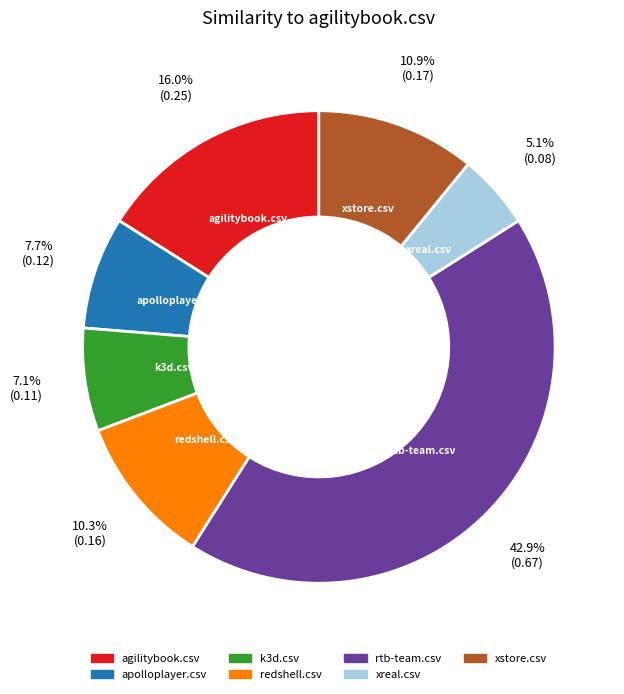

Which has a higher value, redshell.csv or rtb-team.csv?

rtb-team.csv